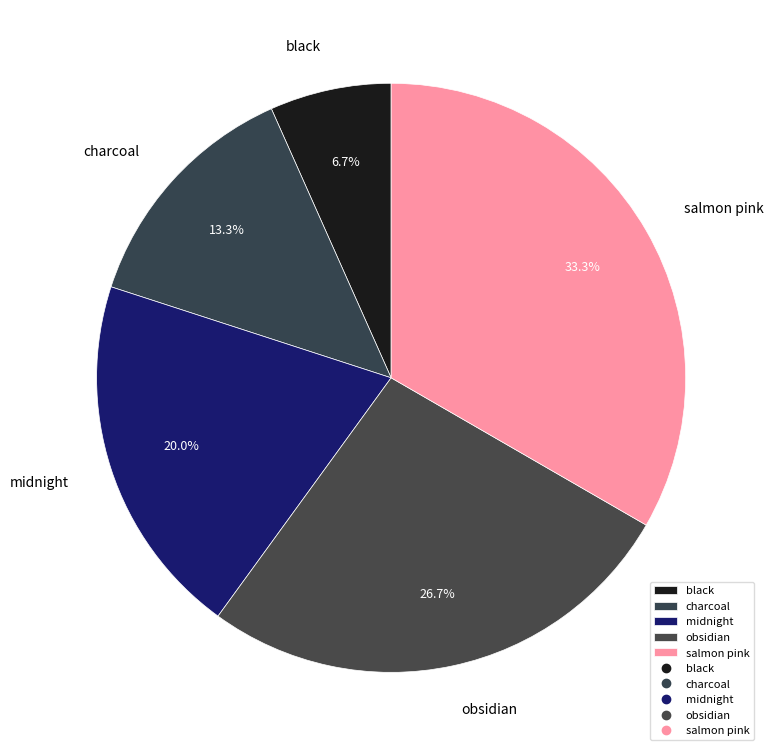

How many slices are in this pie chart?

5